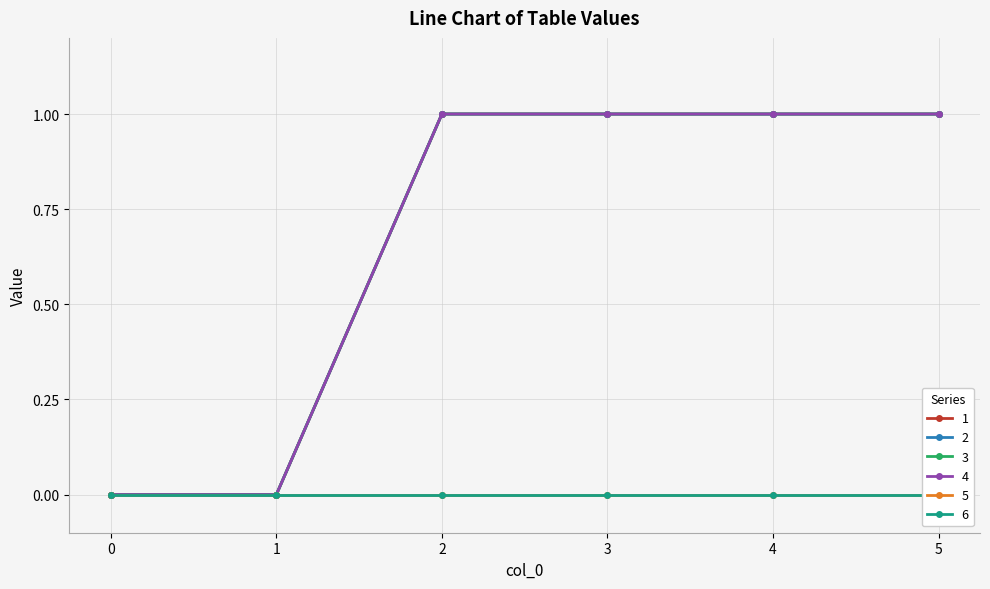

The 3 series shows 1 at 4. True or false?

True